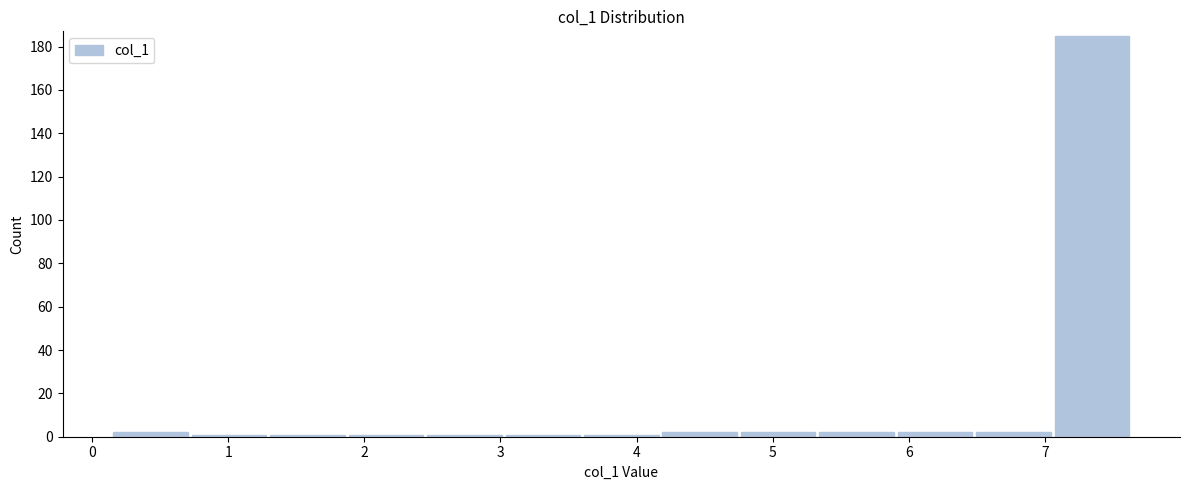

Reading left to right, list every bar in this chart as the range it spans on the x-axis followed by its height. Neither the bar edges nor the heights are printed on the chart, so give them approximately, as read against the axes.

0.1 to 0.7: 2
0.7 to 1.3: under 2
1.3 to 1.9: under 2
1.9 to 2.4: under 2
2.4 to 3.0: under 2
3.0 to 3.6: under 2
3.6 to 4.2: under 2
4.2 to 4.8: 2
4.8 to 5.3: 2
5.3 to 5.9: 2
5.9 to 6.5: 2
6.5 to 7.1: 2
7.1 to 7.6: 186